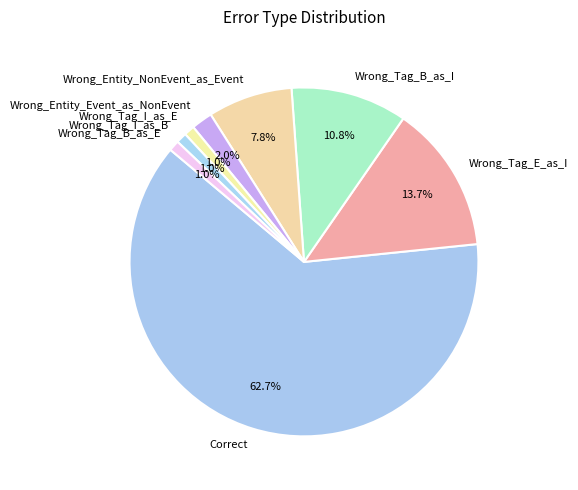

Does any single category account for the majority?

Yes